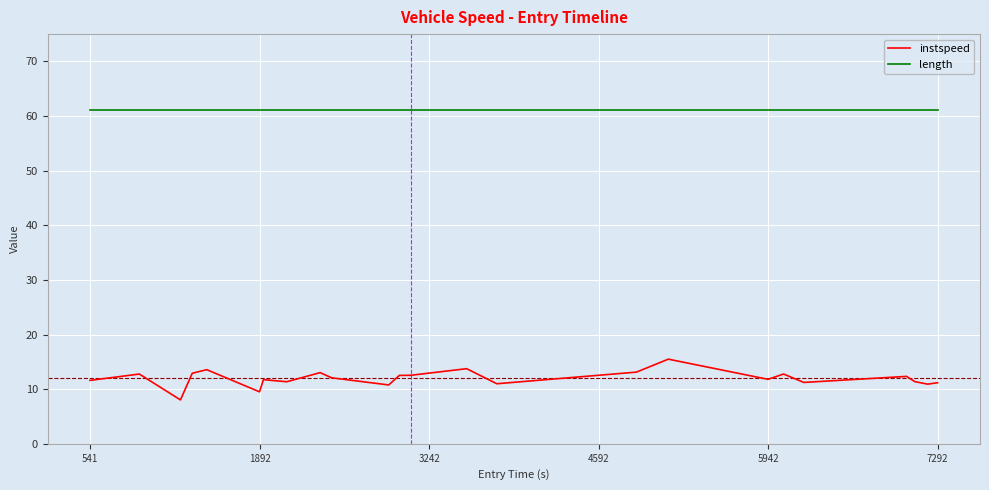

Does the chart have visible grid lines?

Yes